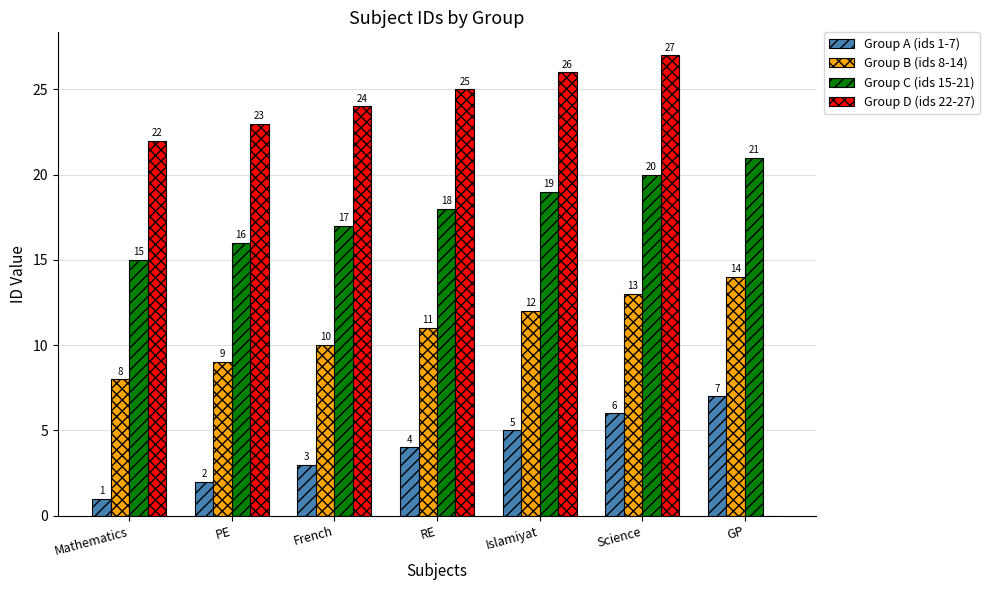

How many distinct data groups are displayed?

4